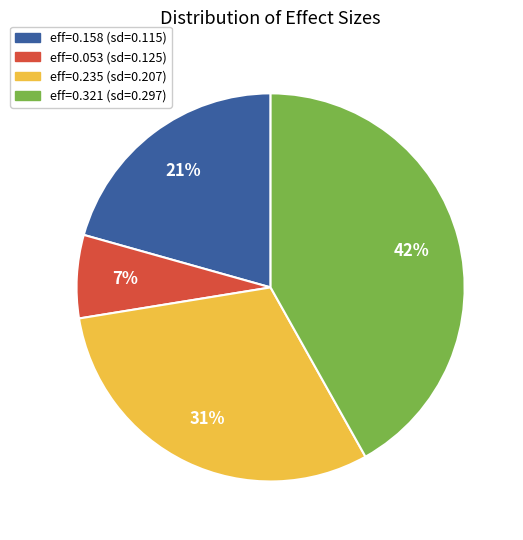

To the nearest percent, what is the average slice percentage?

25%